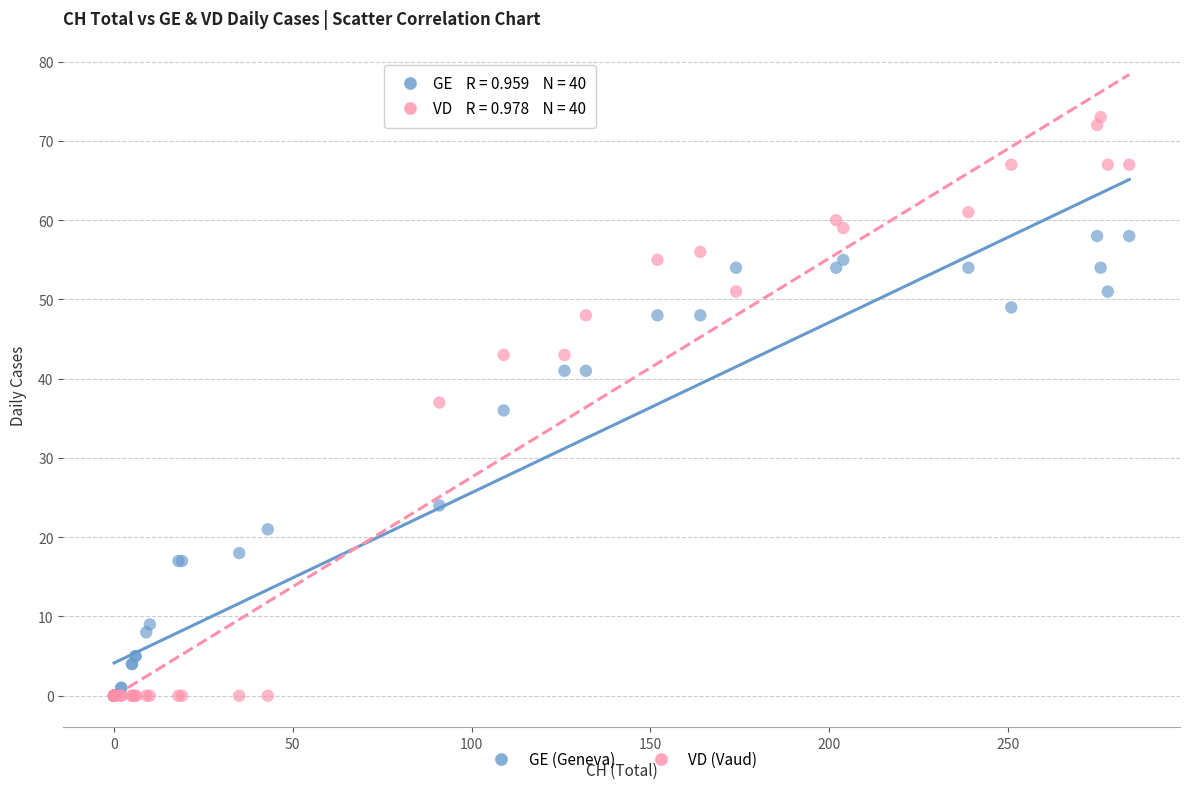

In the GE (Geneva) series, what Y value is closest to 29?

24